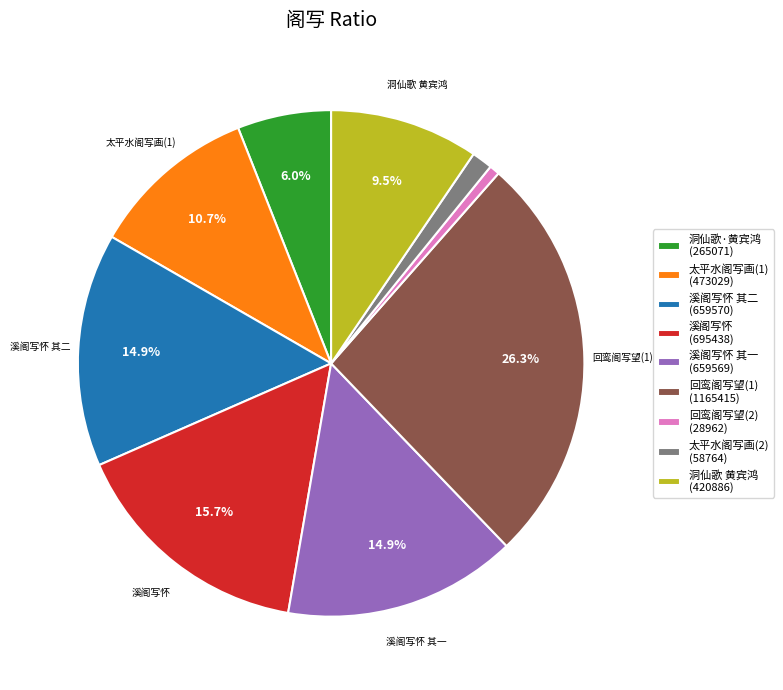

Which slice is the largest?

回鸾阁写望(1) (1165415)